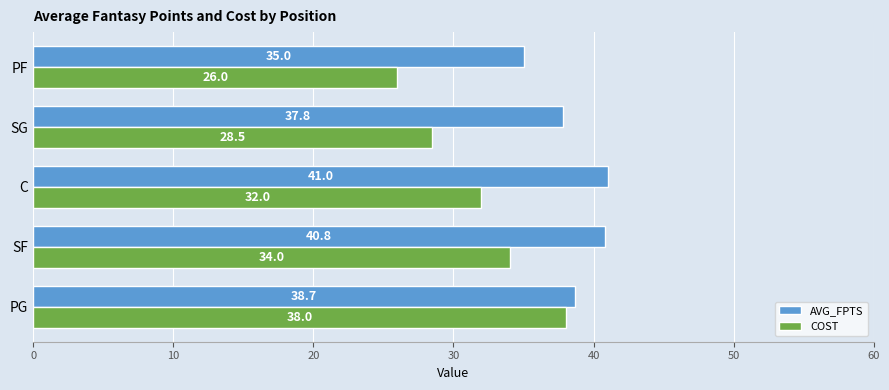

Which series has the widest spread of values?

COST